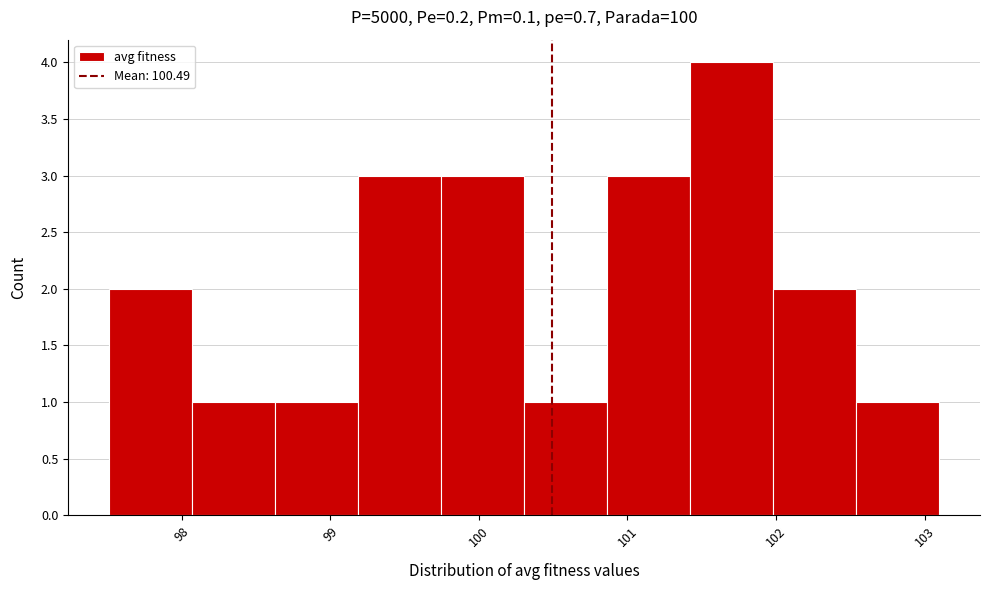

Over which range of the x-axis is the bar tallest?

101.4 to 102.0